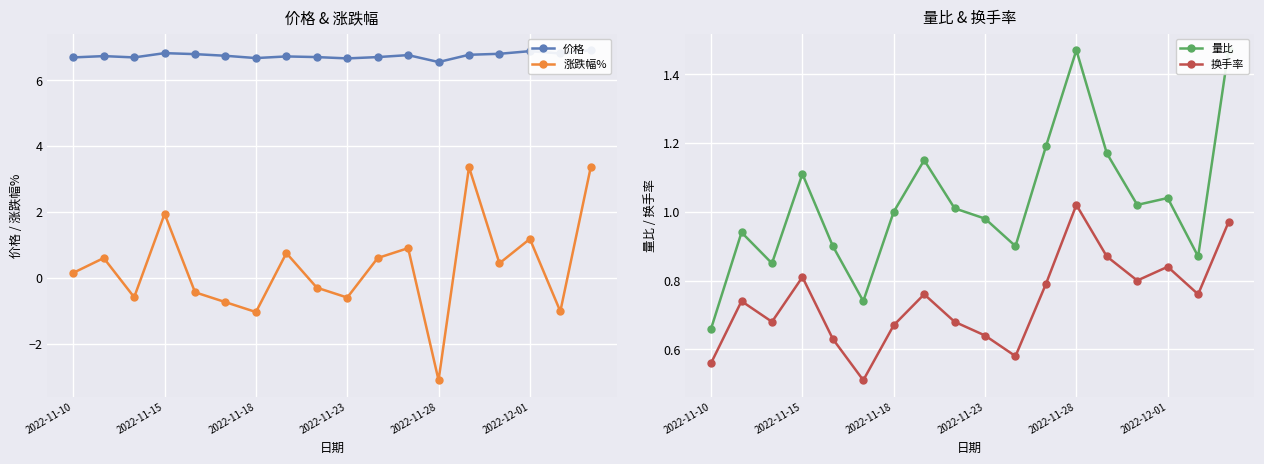

The 涨跌幅% series shows 0.1 at 2022-11-10. True or false?

True